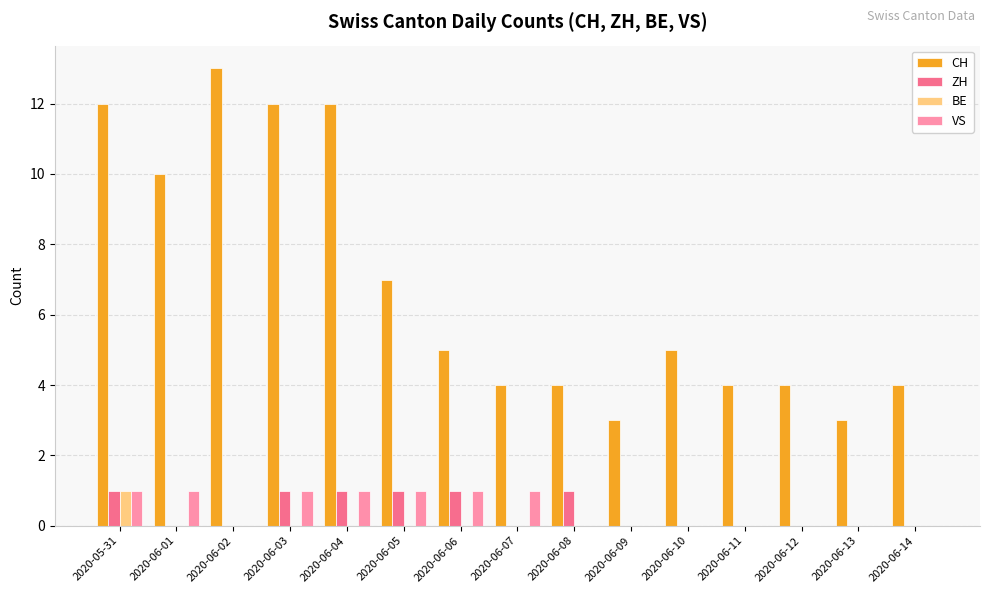

True or false: ZH has a value of -1 at 2020-06-07.

False